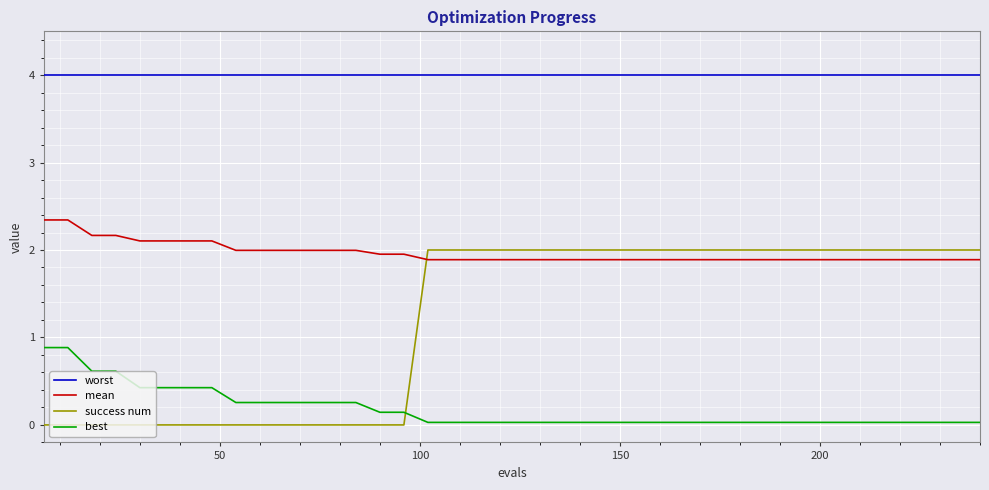

List the series in order of their peak value, lowest first.

best, success num, mean, worst